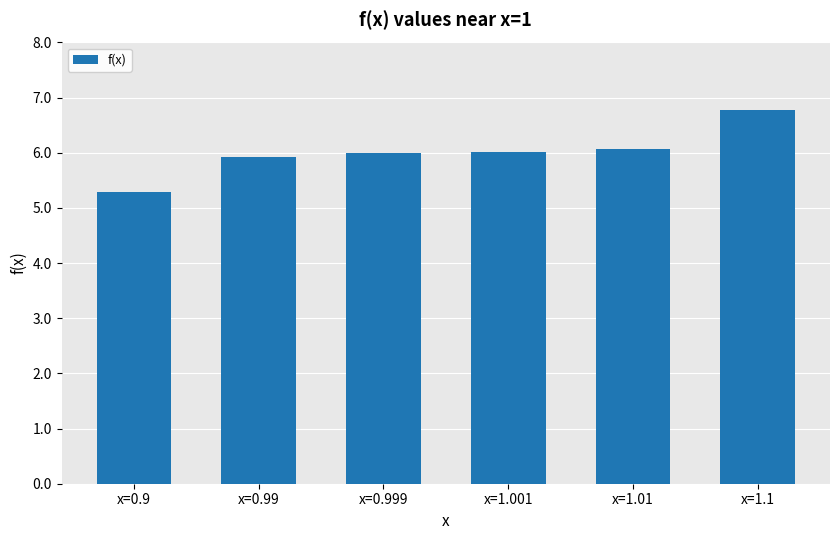

What is the sum of the values at x=1.1 and x=0.99?

12.7